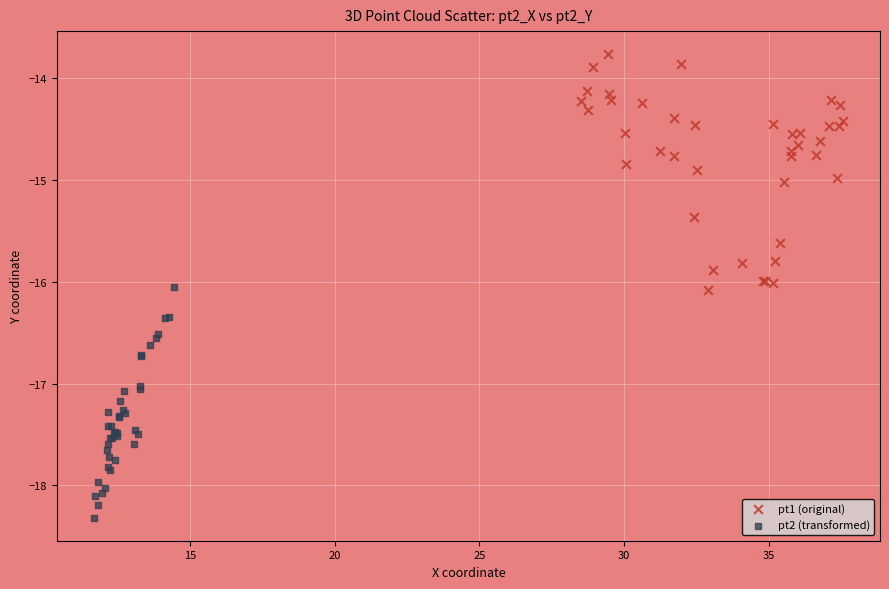

Which series contains the lowest Y value?

pt2 (transformed)